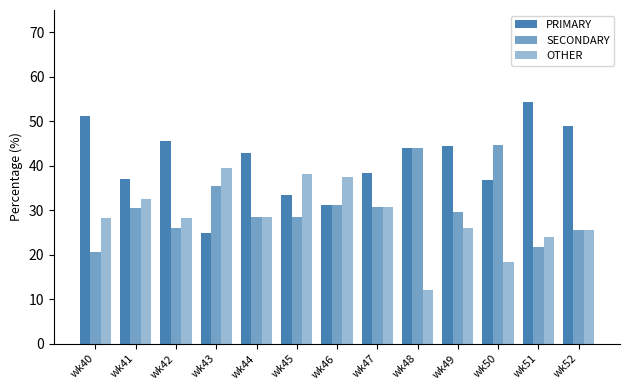

How many data points in PRIMARY are less than 42?

6